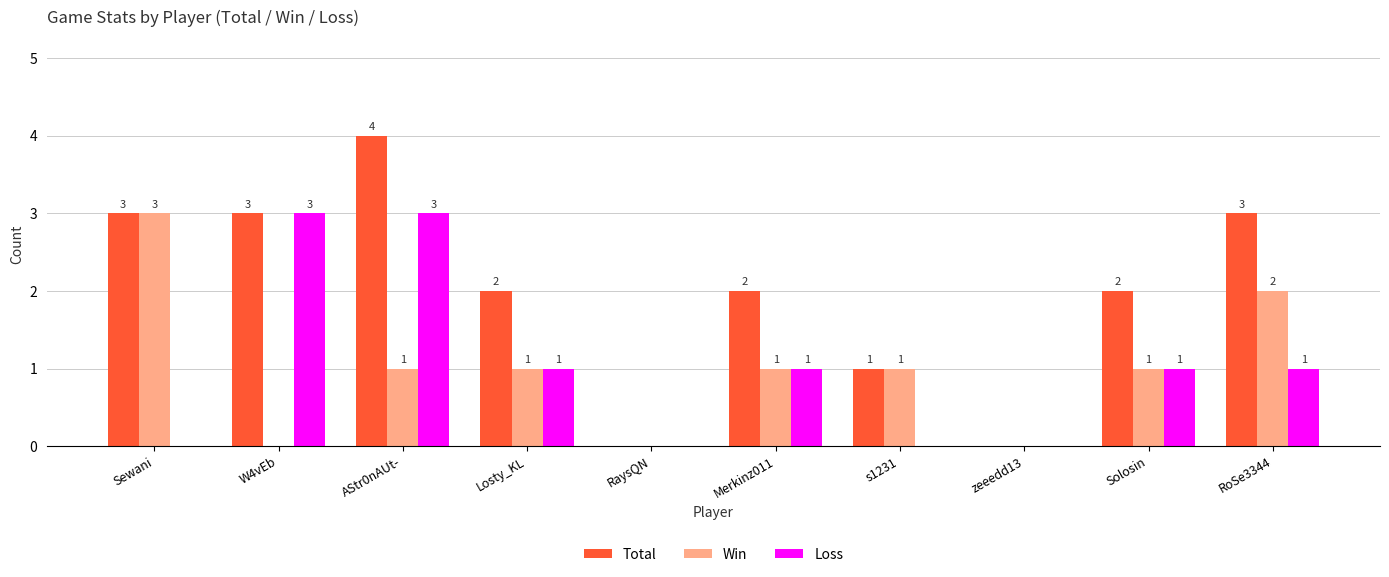

What is the maximum value shown in the chart?

4